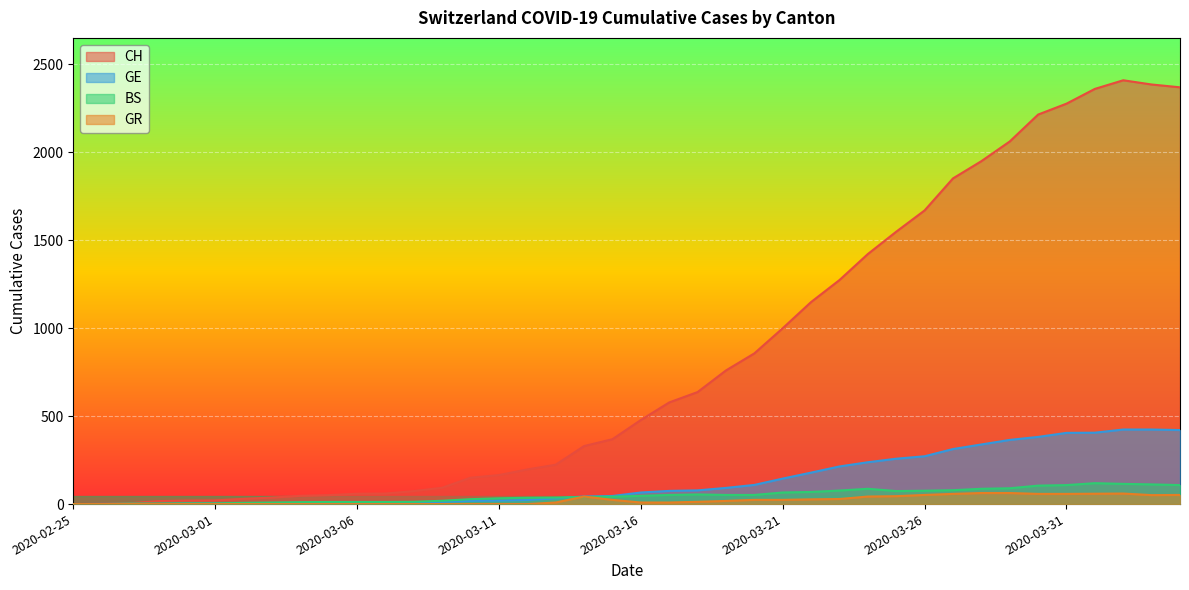

What is the average value of the BS series?

49